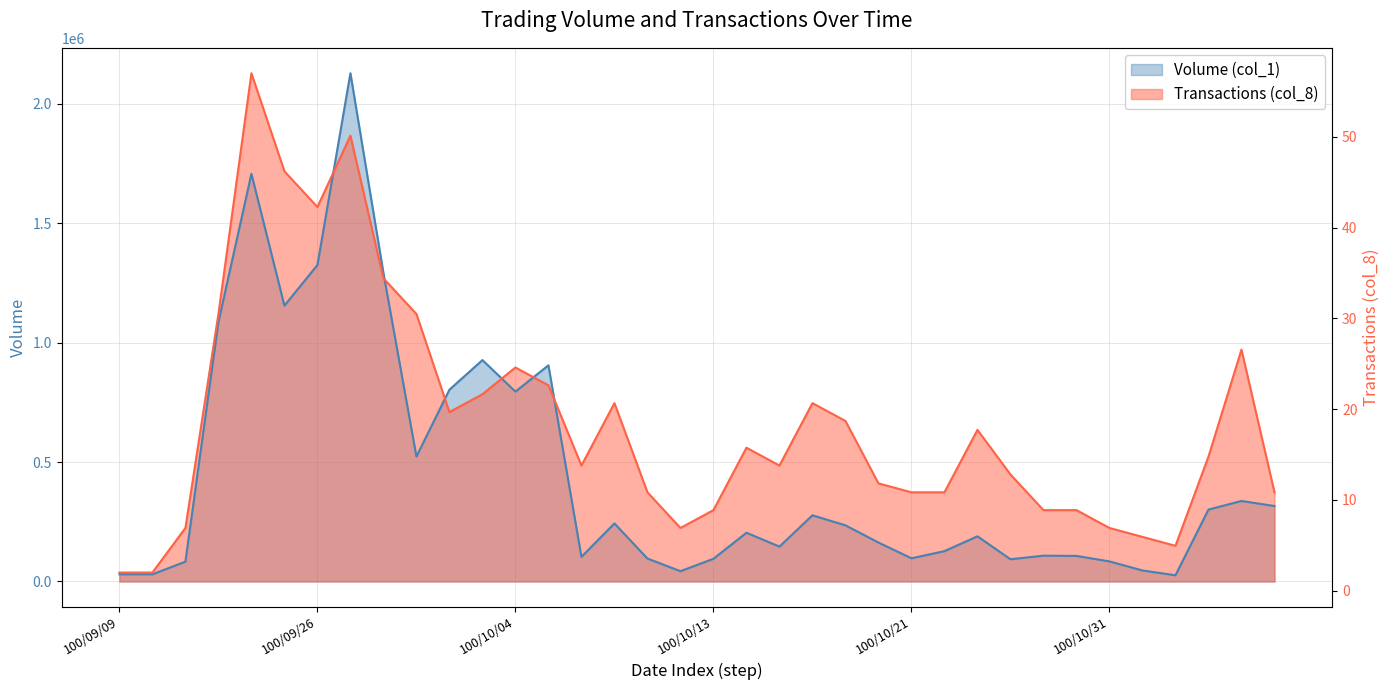

What is the lowest value of the Volume (col_1) series?

26000